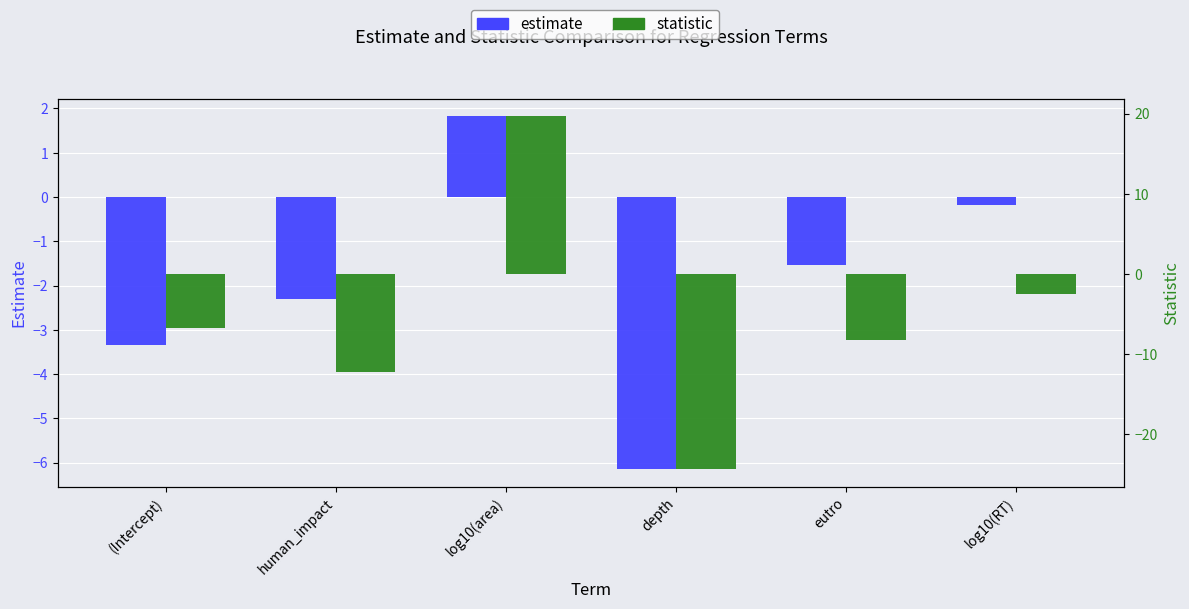

Between depth and (Intercept), which is larger?

(Intercept)